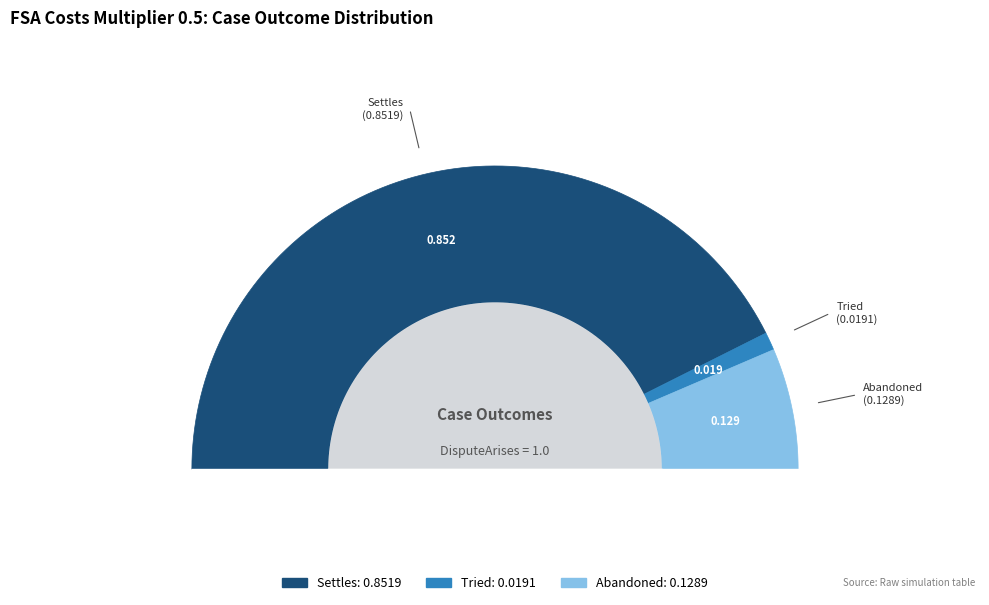

Is the sum of Tried and Settles greater than half?

Yes